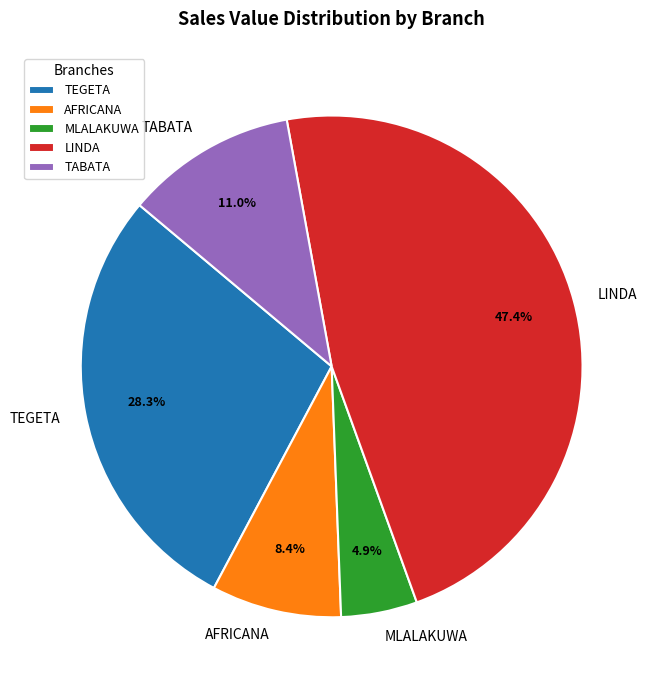

Which slice is the largest?

LINDA